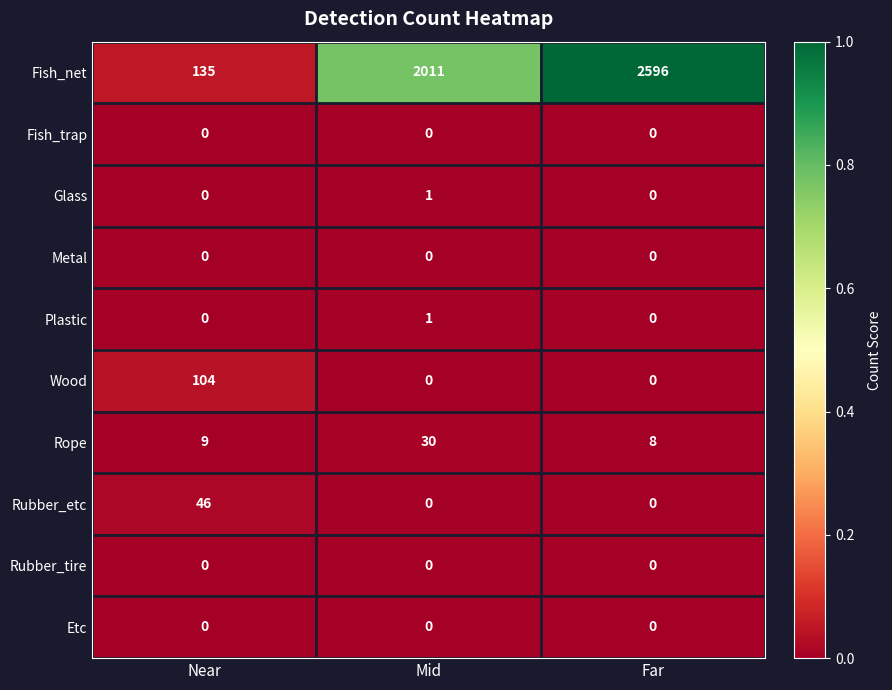

Which series changed the most between Near and Far?

Fish_net